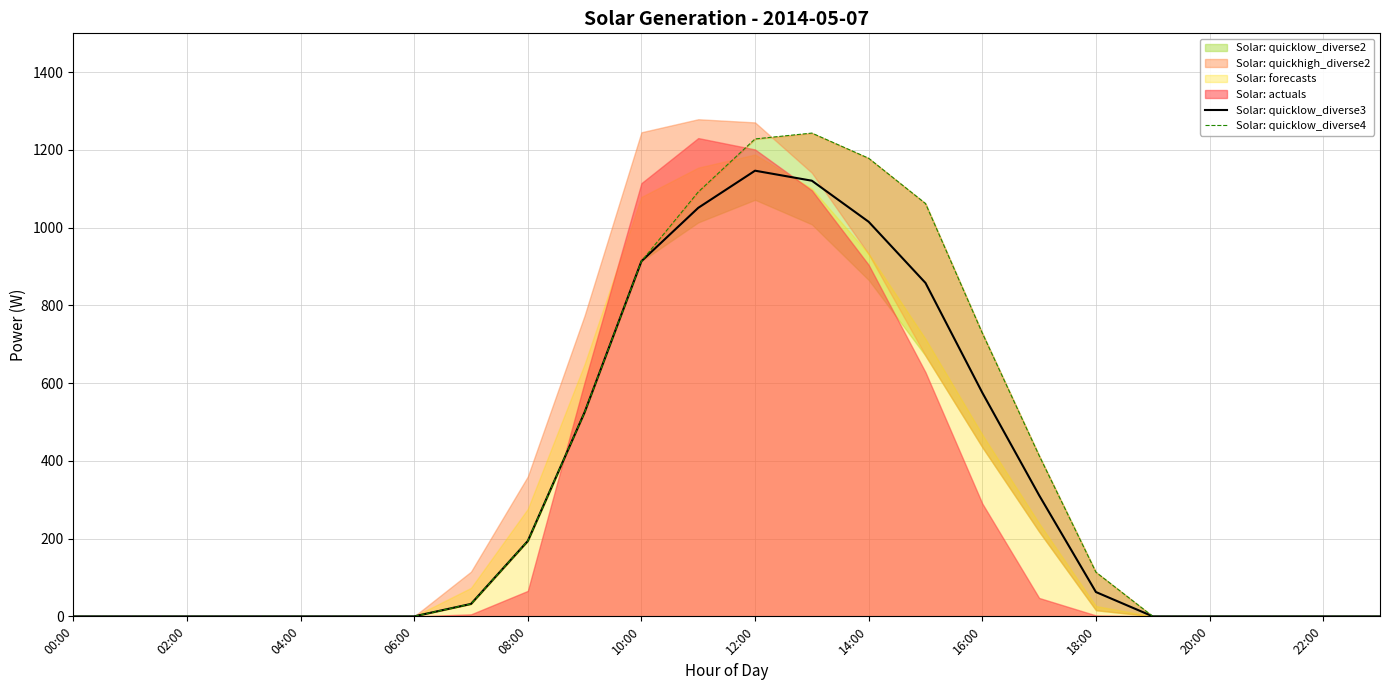

Which category has the highest value in the Solar: quicklow_diverse4 series?

13